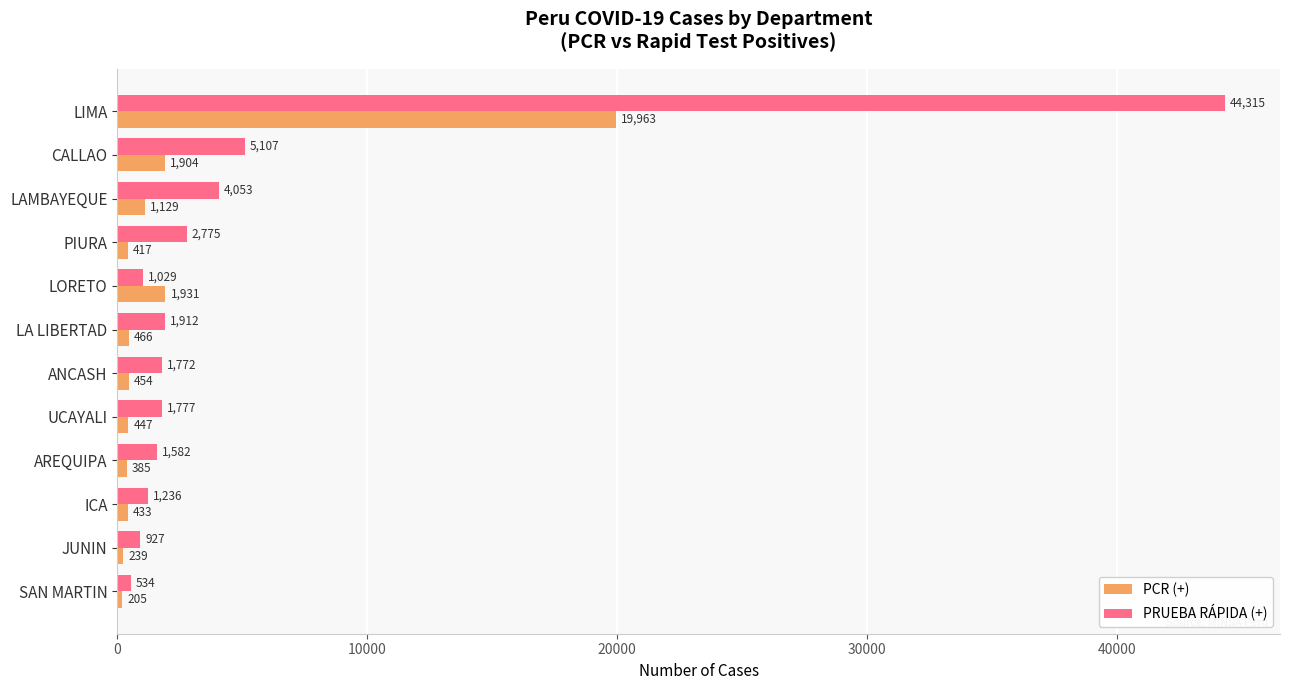

What is the difference between the maximum and minimum values in the PCR (+) series?

19758